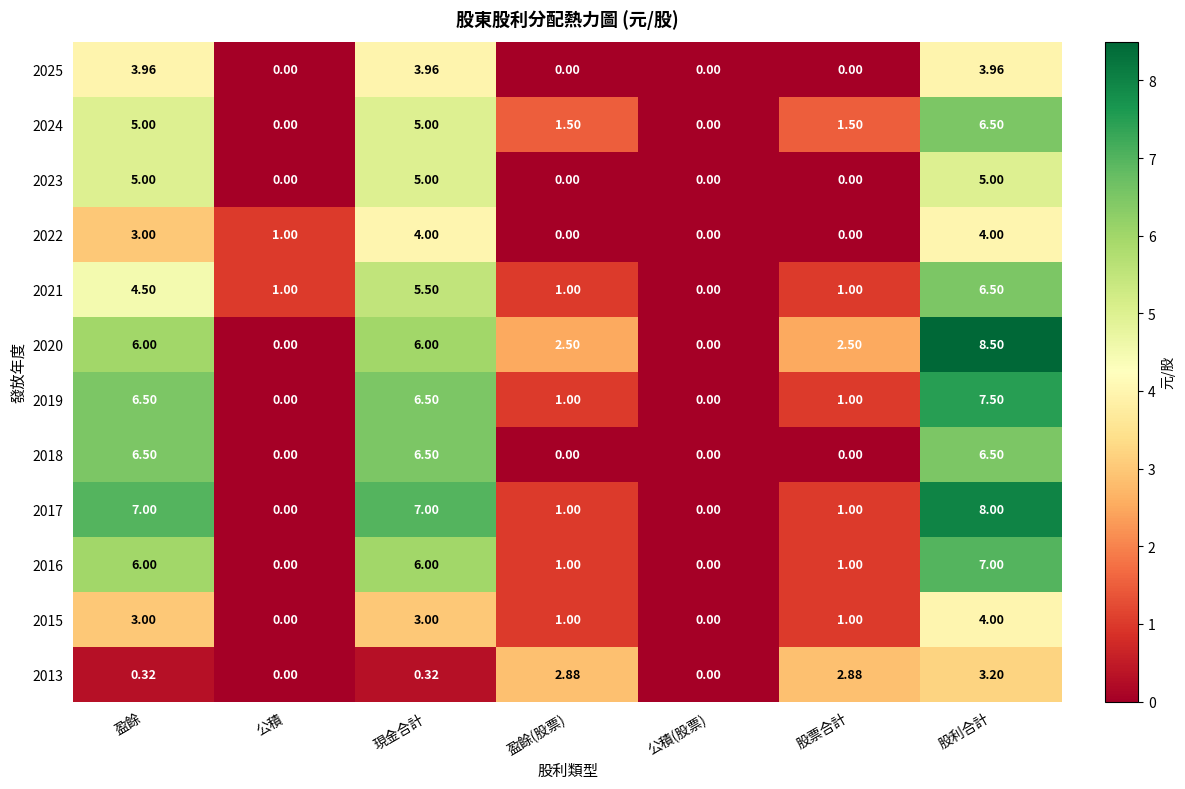

Which series has the largest range (max minus min)?

2020